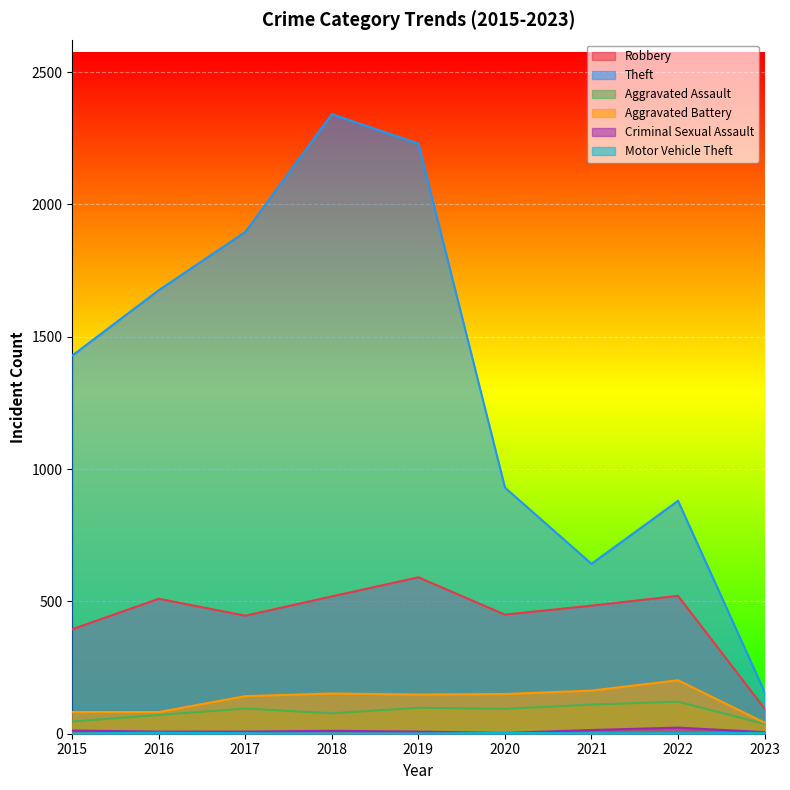

What is the lowest value of the Criminal Sexual Assault series?

3